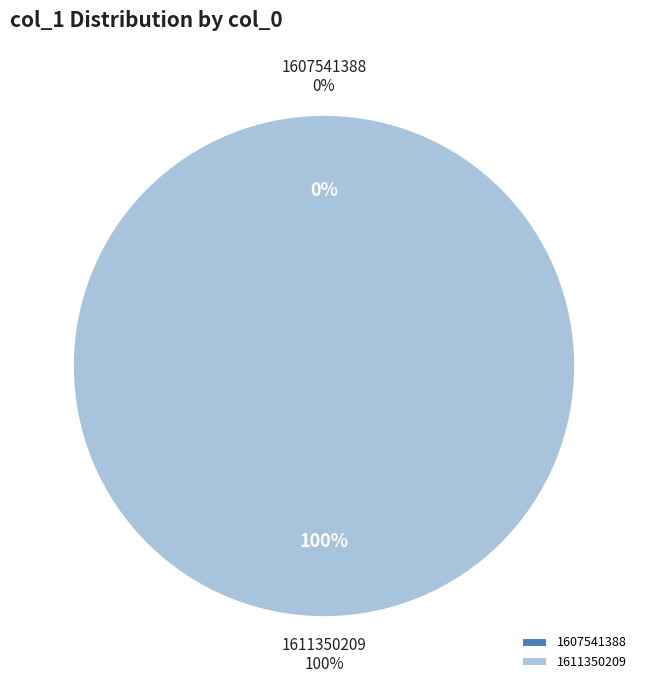

Which category has the smallest portion of the pie?

1607541388